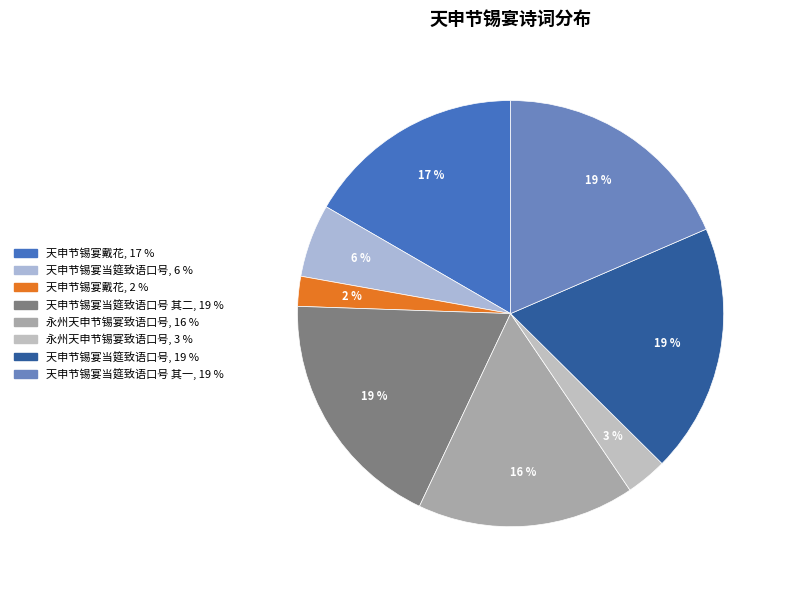

Count the number of slices in the pie.

8